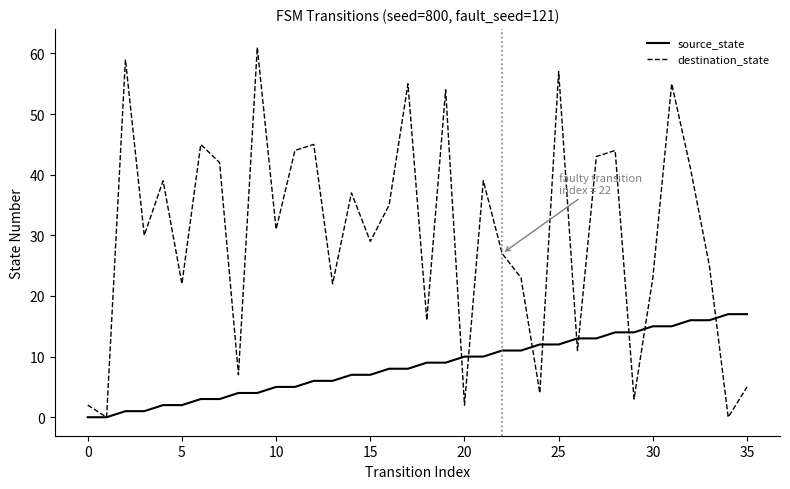

What is the highest value of the source_state series?

17